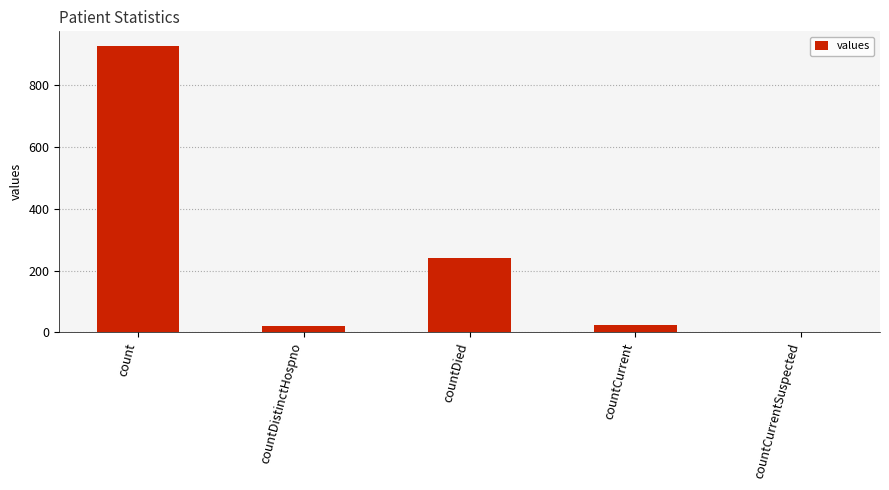

What is the sum of all values?

1213